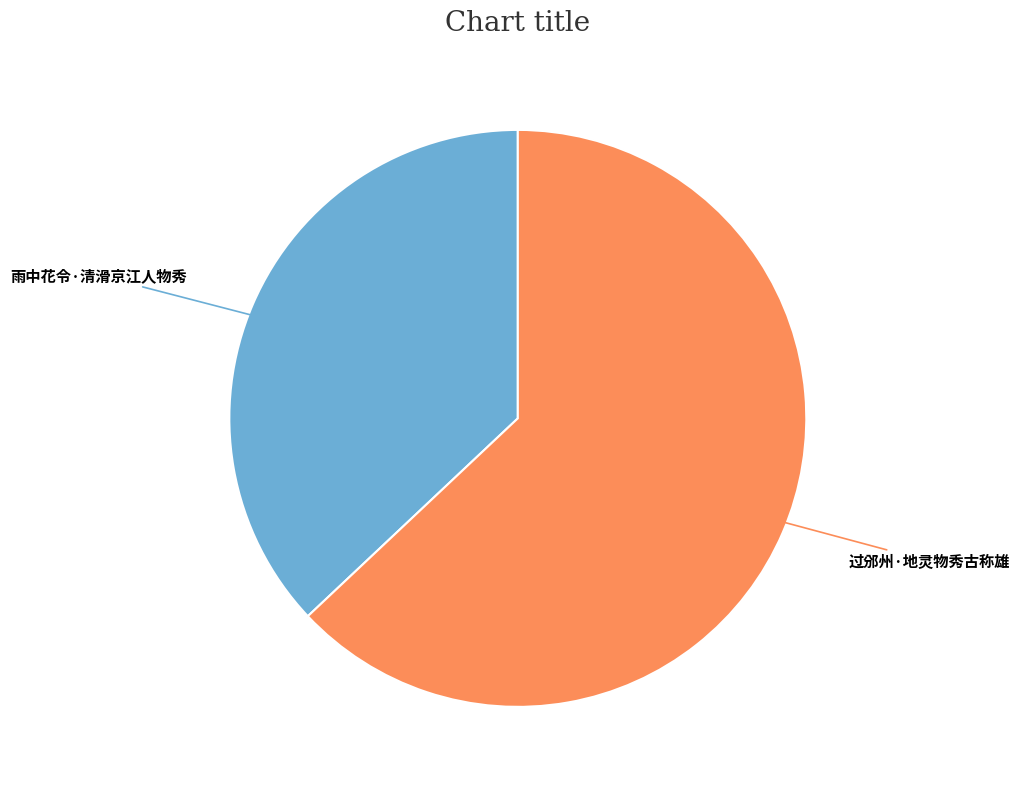

Does any single category account for the majority?

Yes